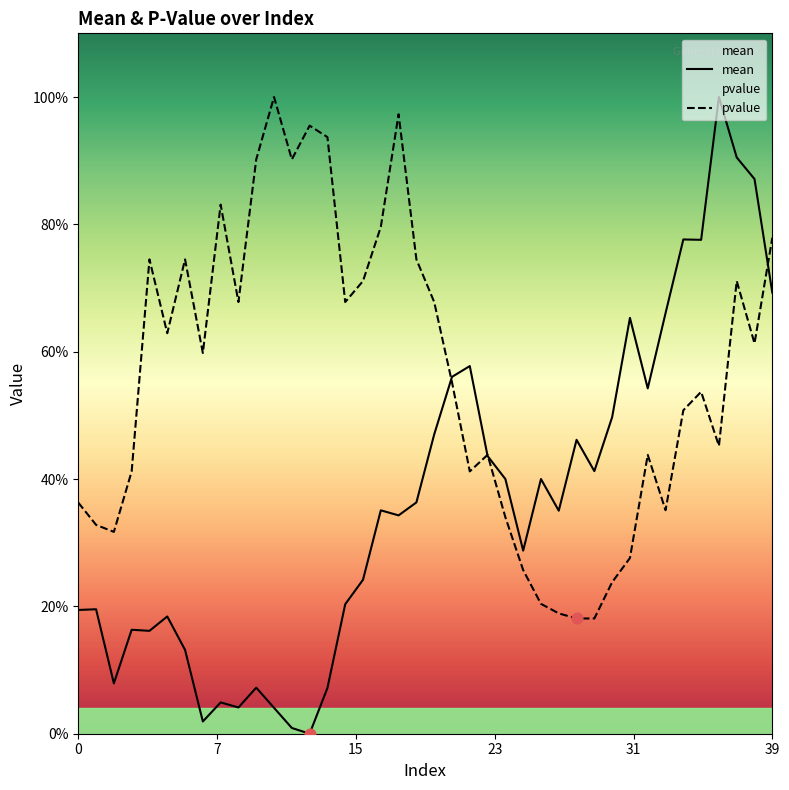

What are all the series names shown in the legend?

mean, pvalue